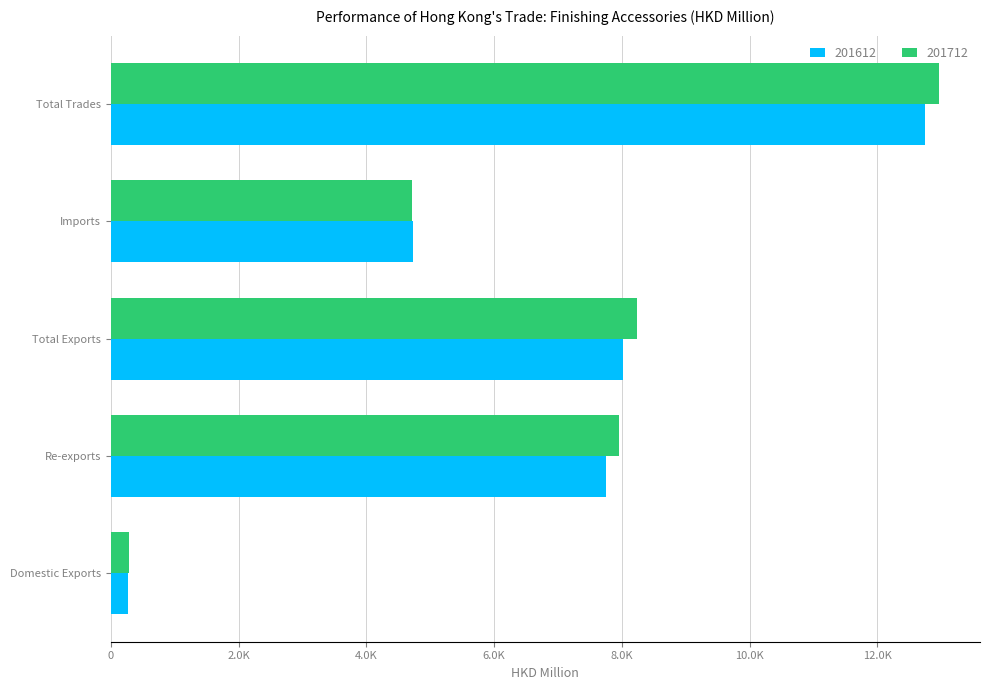

Is the value of 201612 at Imports greater than the value of 201712 at Total Trades?

No